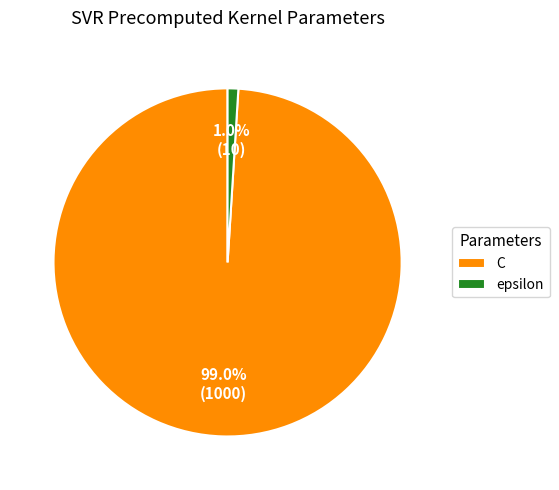

Count the number of slices in the pie.

2